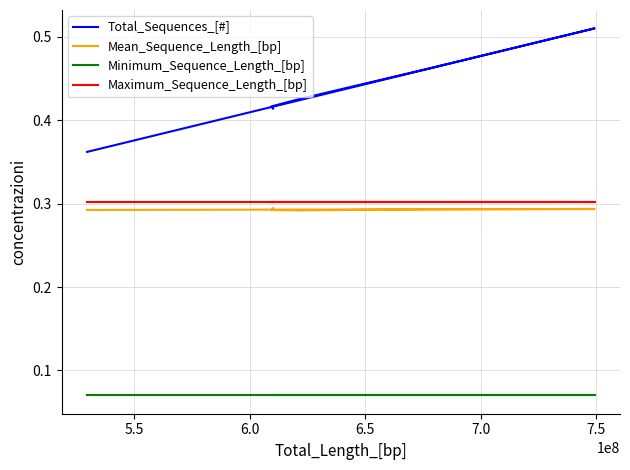

Which series has the widest spread of values?

Total_Sequences_[#]